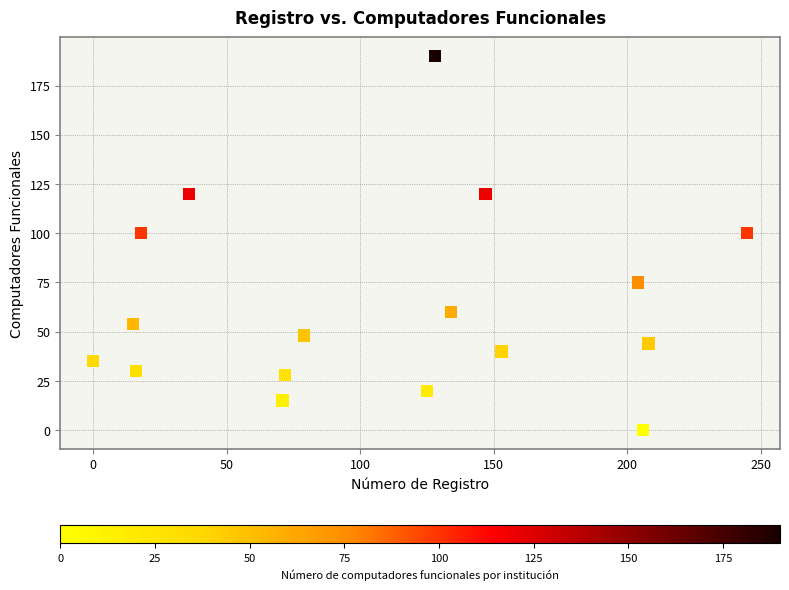

What is the range of X values (max minus min)?

245